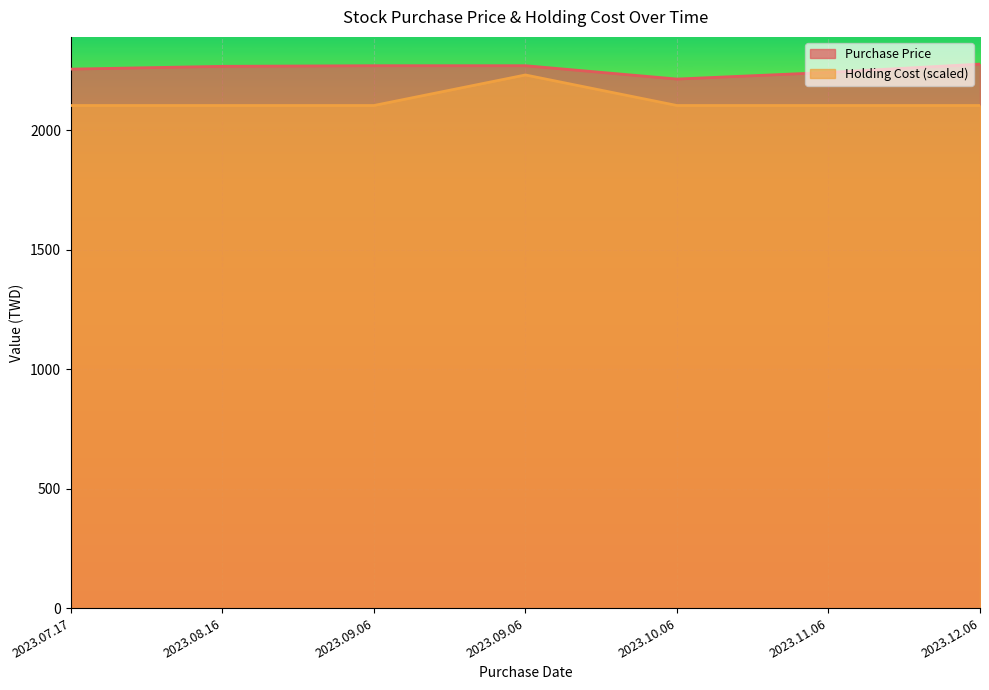

How many categories are shown in the chart?

7